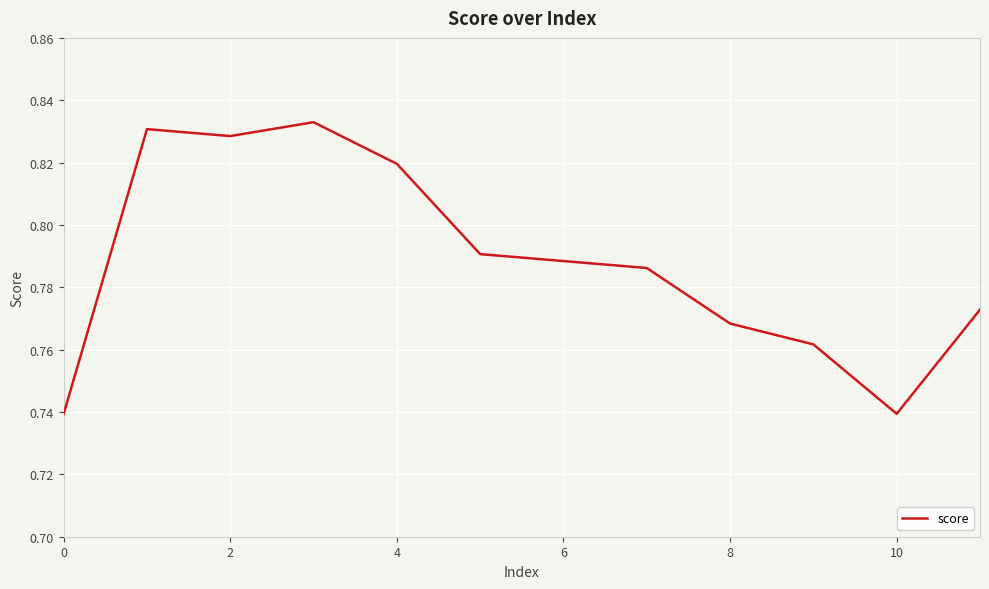

How many interior local peaks (higher than both neighbors) does the data have?

2